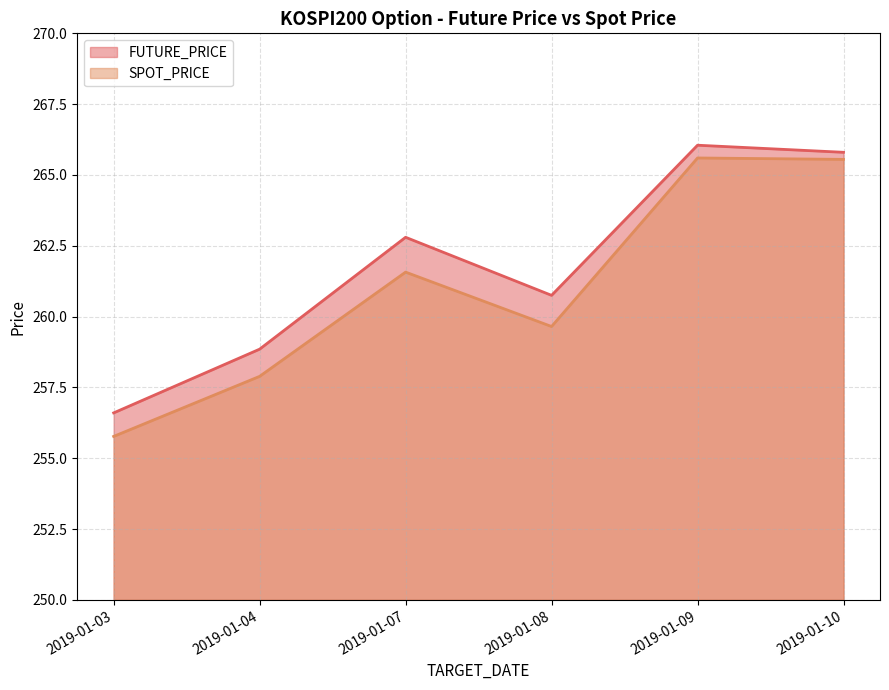

In FUTURE_PRICE, how many points are higher than both neighbors (excluding endpoints)?

2